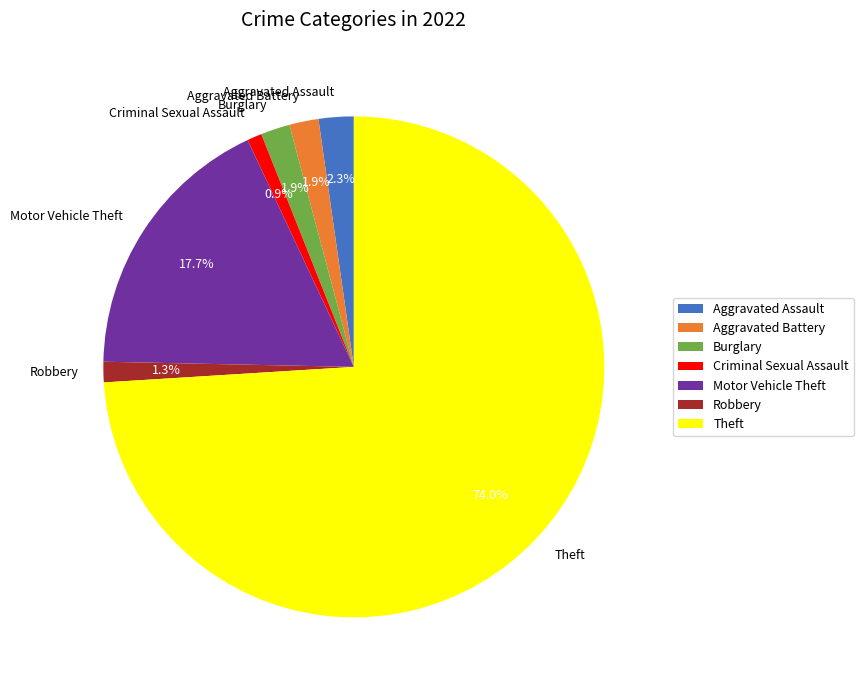

To the nearest percent, what is the difference between the largest and smallest slice percentages?

73%